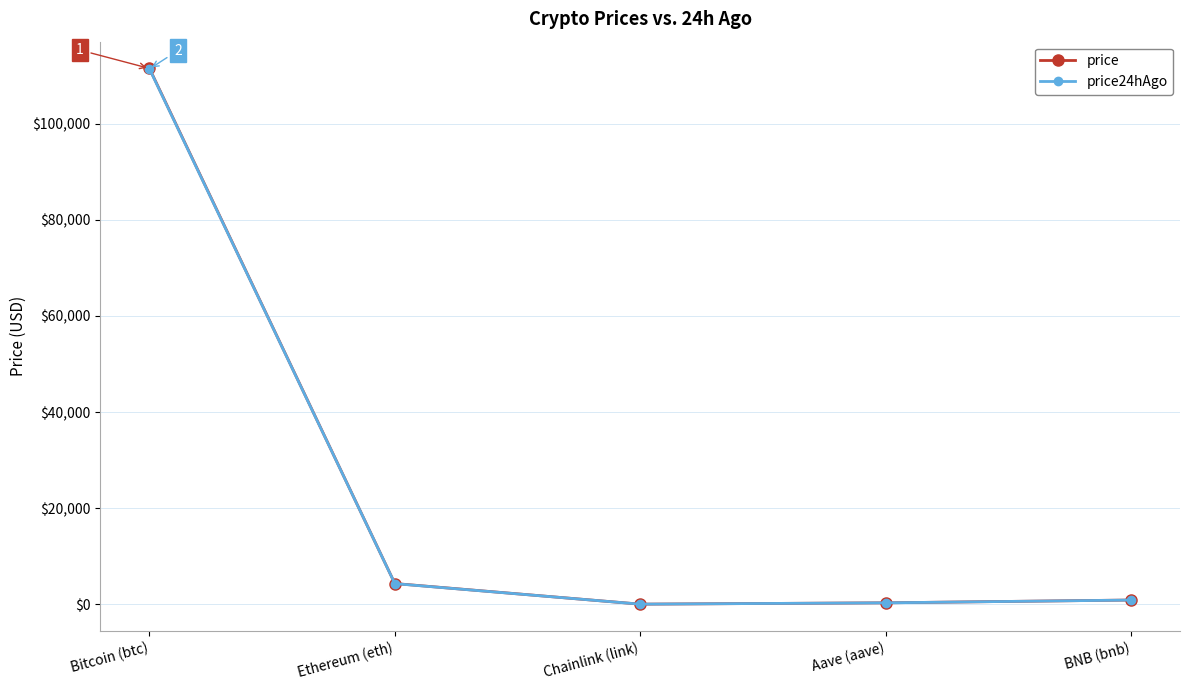

At which label is price closest to 55775?

Ethereum (eth)